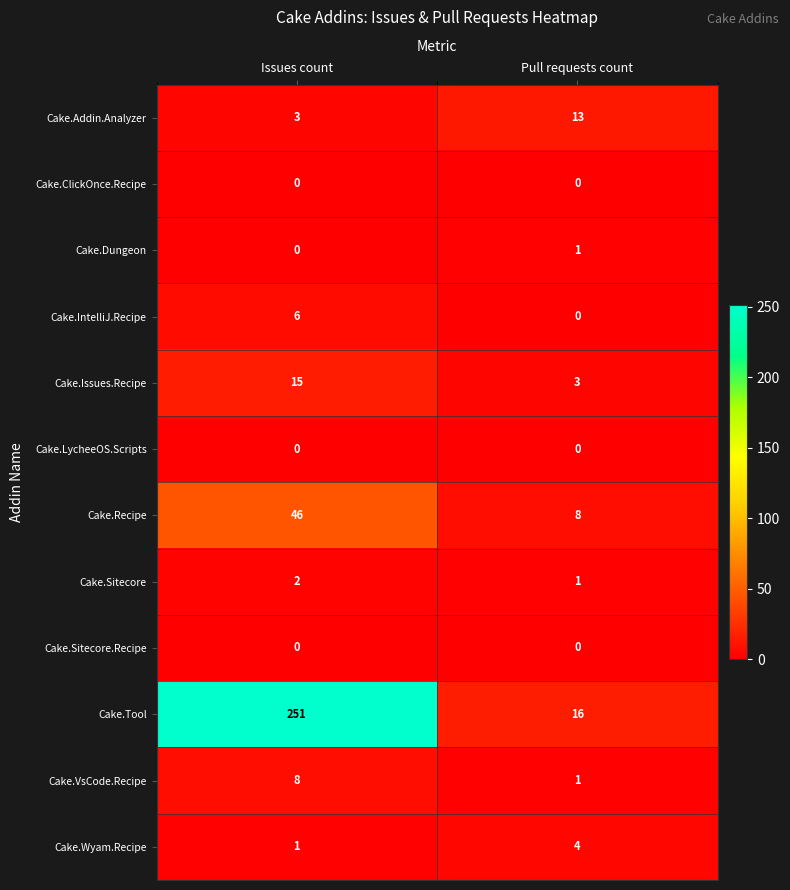

What is the sum of all Cake.Addin.Analyzer values?

16